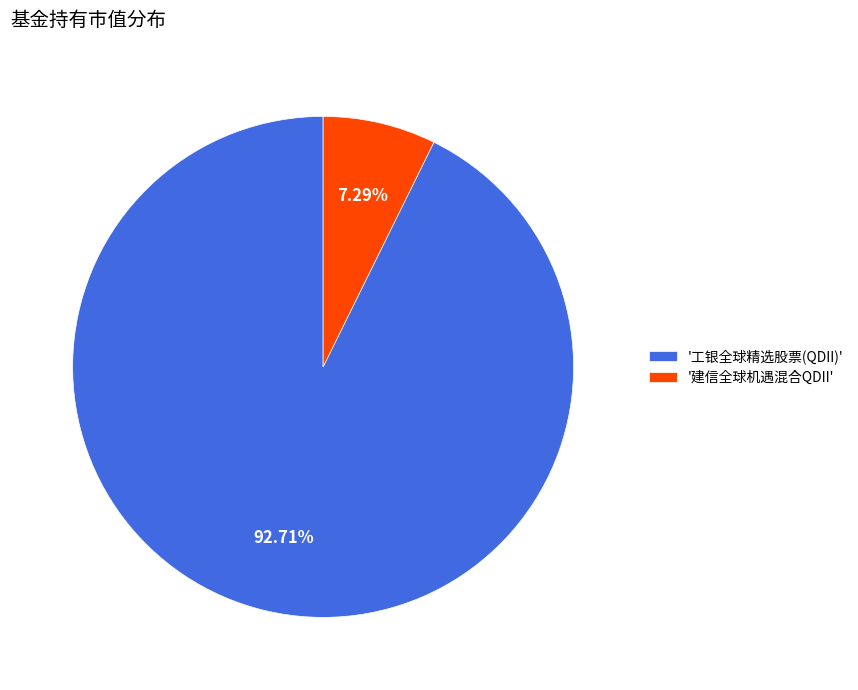

What is the smallest slice in the pie chart?

'建信全球机遇混合QDII'